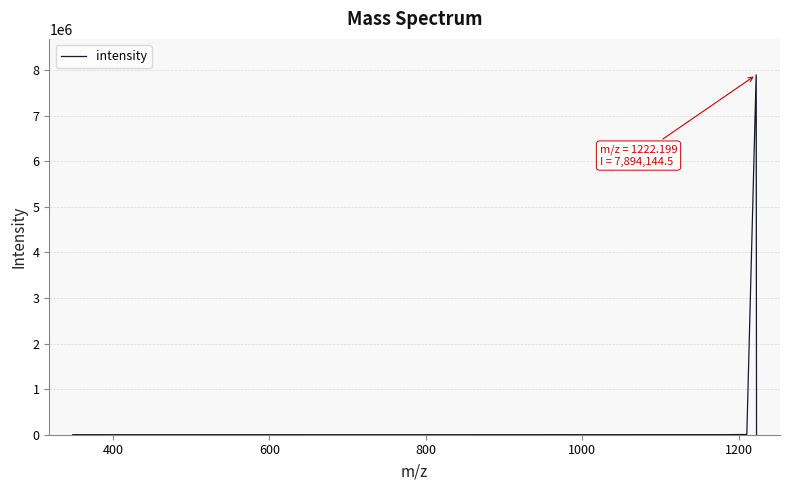

What is the maximum value for intensity?

7894144.5